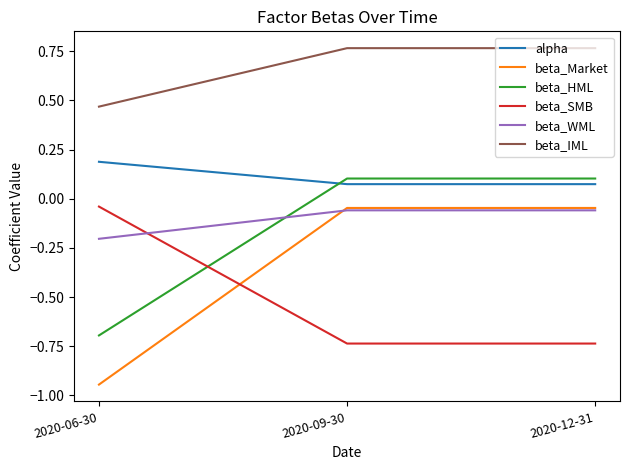

What are all the series names shown in the legend?

alpha, beta_Market, beta_HML, beta_SMB, beta_WML, beta_IML